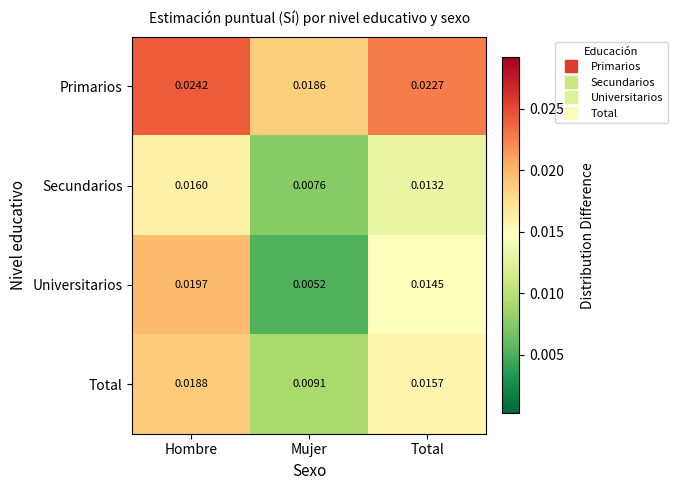

At which label is Total closest to 0?

Mujer